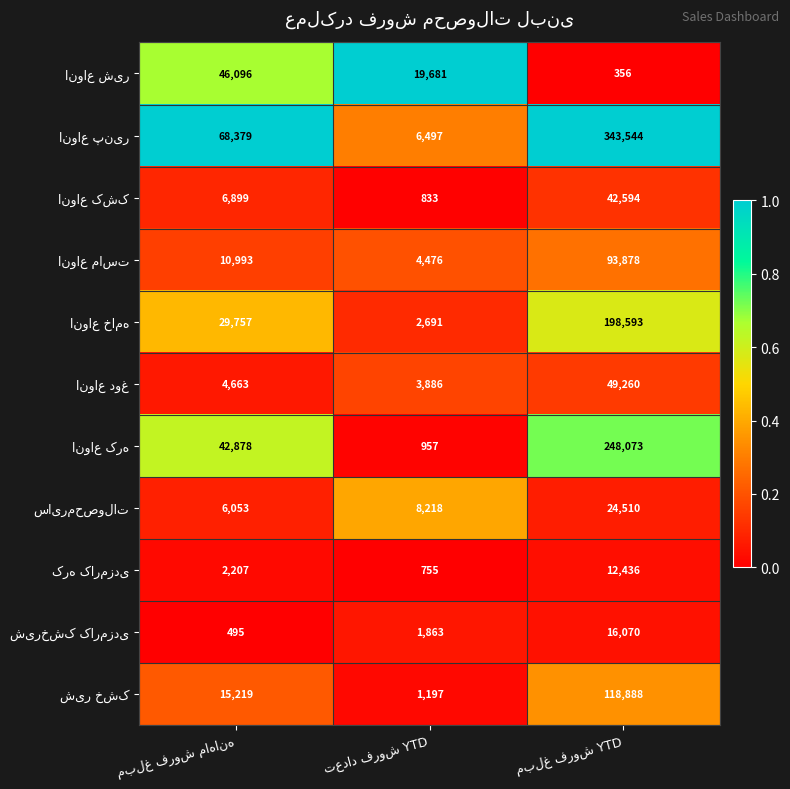

What is the greatest value displayed?

343544